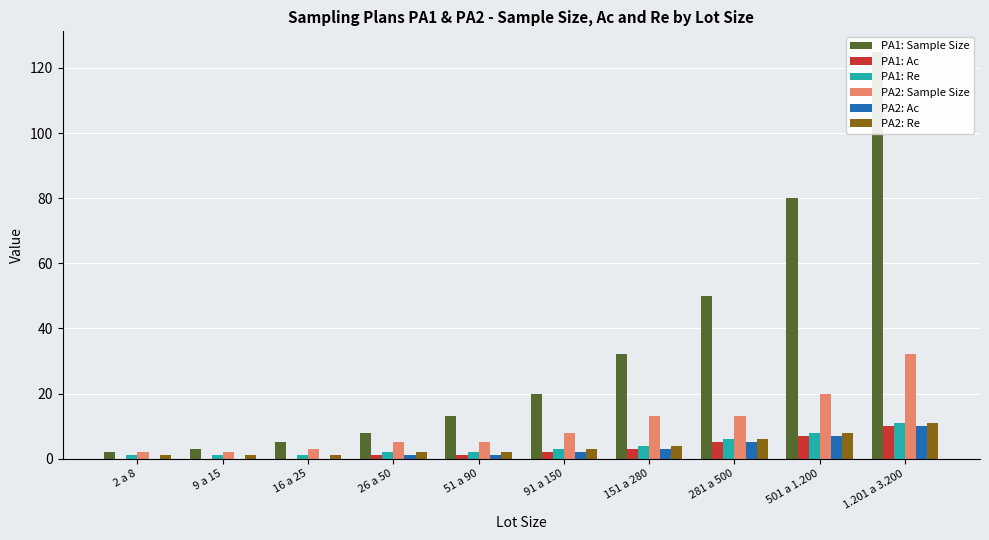

How many PA1: Re values are between 1 and 6?

8